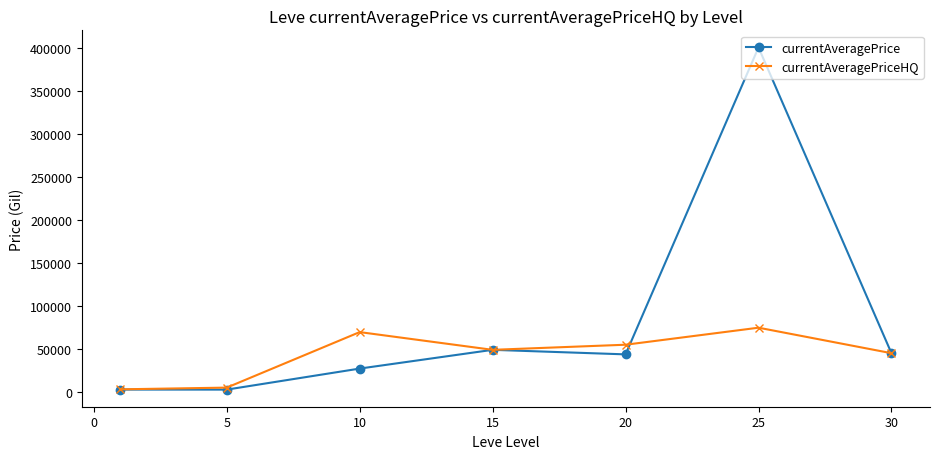

What is the difference between the maximum and minimum values in the currentAveragePriceHQ series?

71607.7